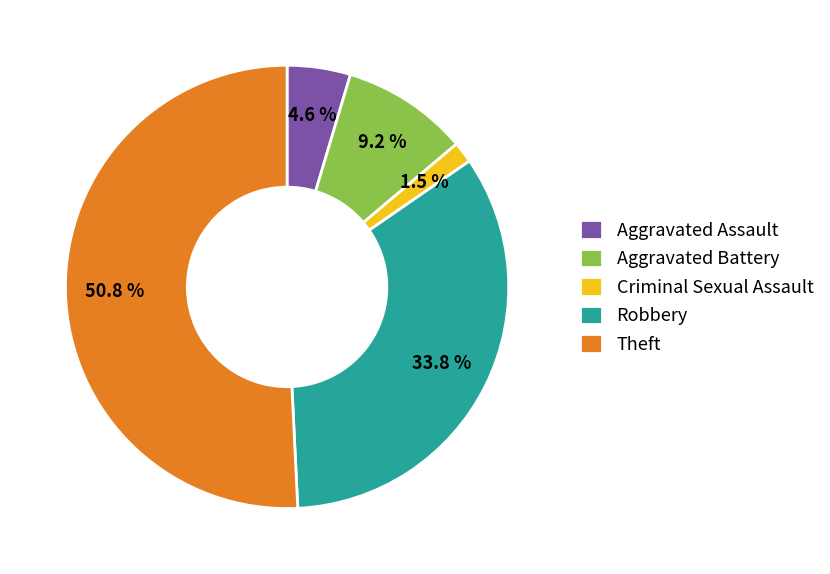

Combined, do Aggravated Battery and Criminal Sexual Assault account for over 50%?

No